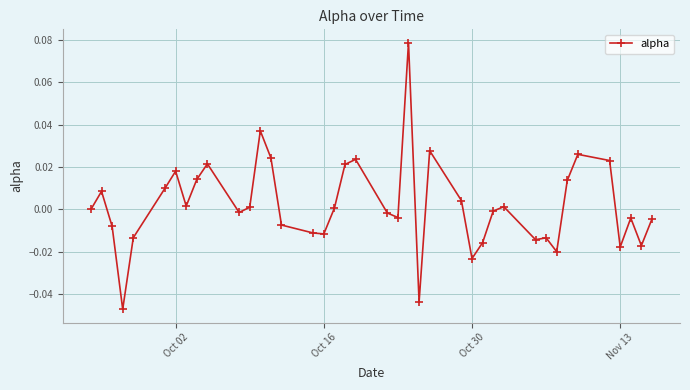

Is this an area chart (filled region under the line)?

No